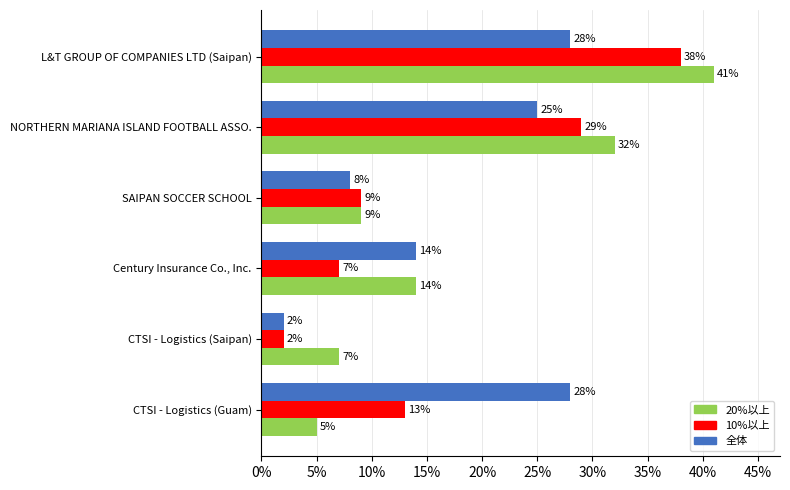

Rank the series by their average value, from lowest to highest.

10%以上, 全体, 20%以上